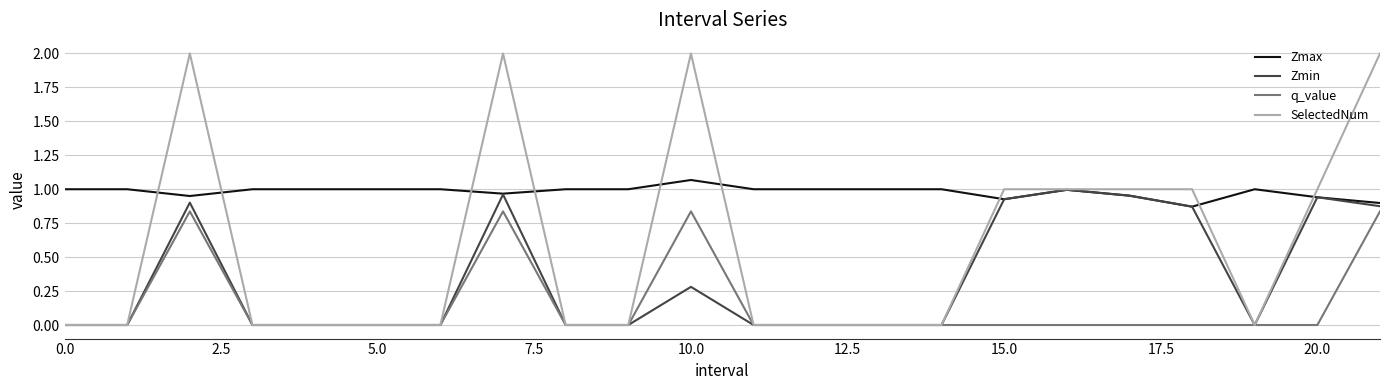

What is the difference between the second highest and minimum values in the Zmax series?

0.1